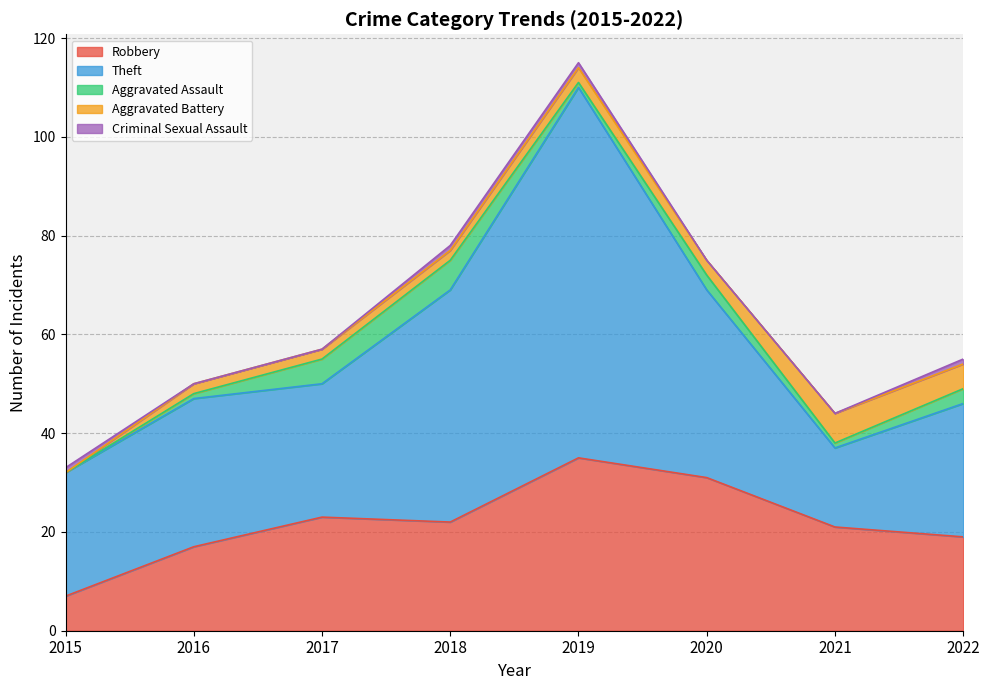

True or false: Robbery has a value of 19 at 2022.

True